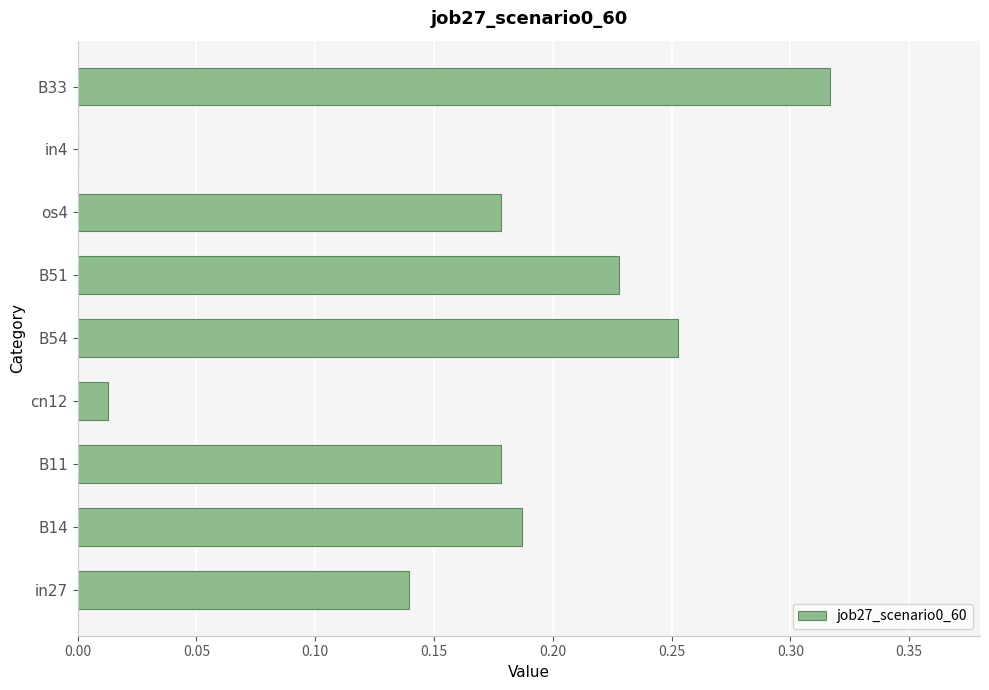

Are the bars grouped side by side (vs. stacked)?

No